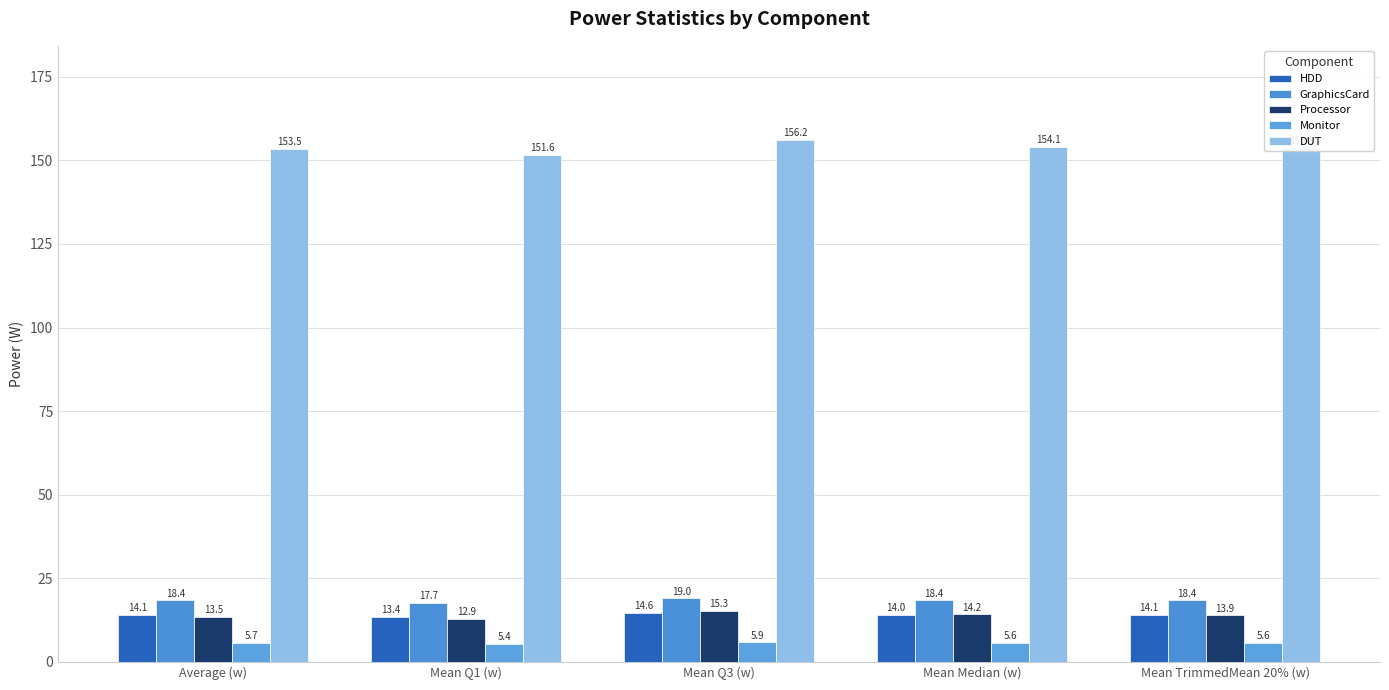

Where does the GraphicsCard series first go above 18?

Average (w)